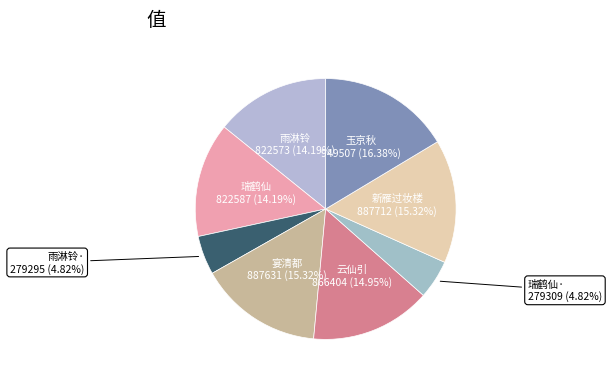

Rank the categories by value from lowest to highest.

雨淋铃·夜窗听雨，孤雁和之，客感深矣。因调夹钟羽平叶一解, 瑞鹤仙·江城厌旅，再度清明，坐对瓶花，怅然有赋。调夹钟羽一解, 雨淋铃 夜窗听雨，孤雁和之，客感深矣。因调夹钟羽平叶一解, 瑞鹤仙 江城厌旅，再度清明，坐对瓶花，怅然有赋。调夹钟羽一解, 云仙引 桂花夹钟羽, 宴清都 其一 夹钟羽，俗名中吕调饯荣王仲亨还京, 新雁过妆楼 其一 夹钟羽, 玉京秋 长安独客，又见西风，素月丹枫，凄然其为秋也，因调夹钟羽一解